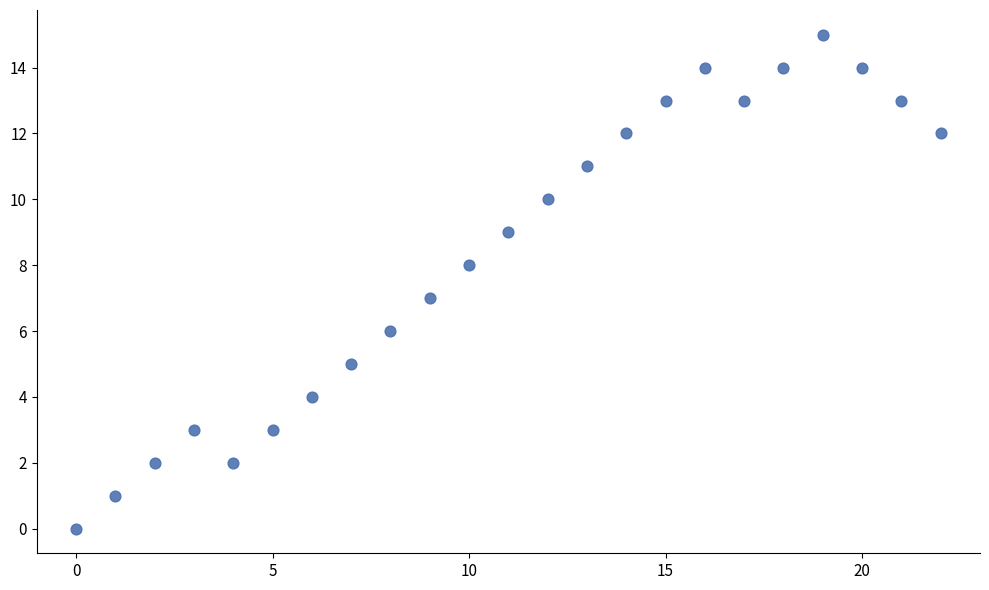

What is the range of Y values (max minus min)?

15